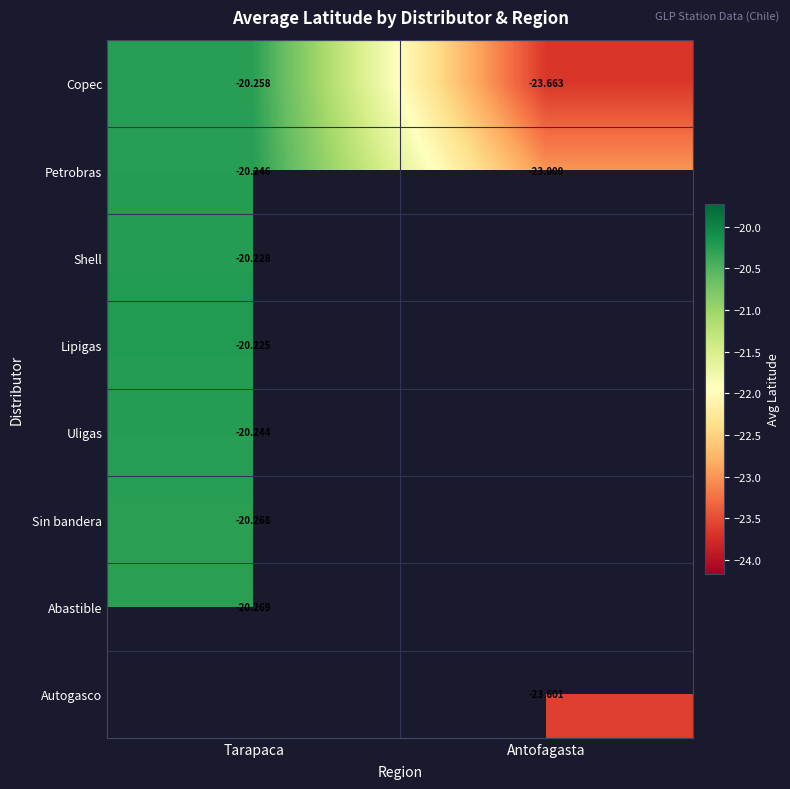

Which category has the highest value in the Copec series?

Tarapaca